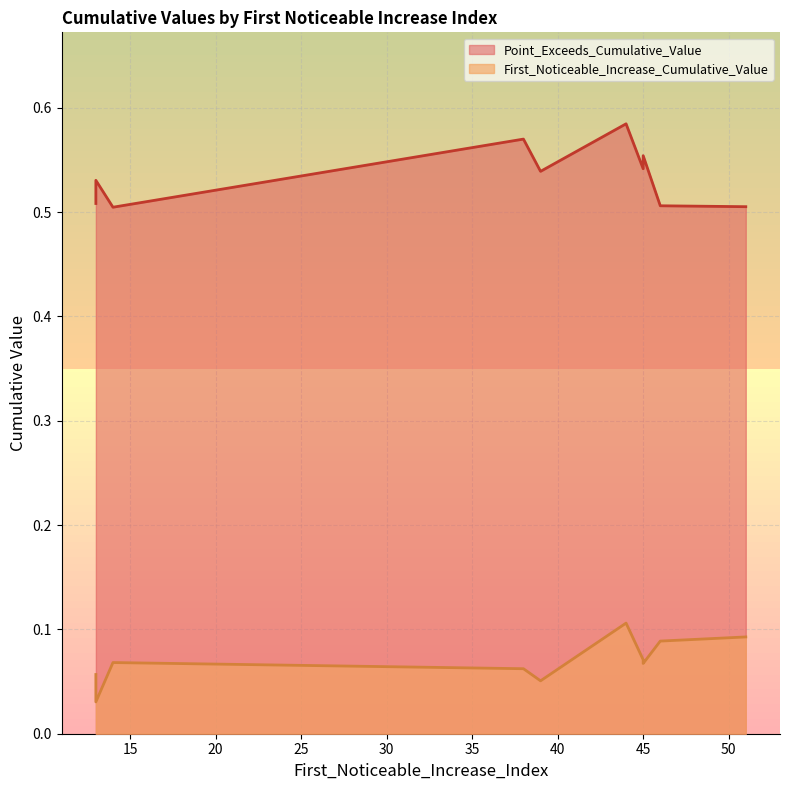

True or false: Point_Exceeds_Cumulative_Value and First_Noticeable_Increase_Cumulative_Value cross at least once.

False